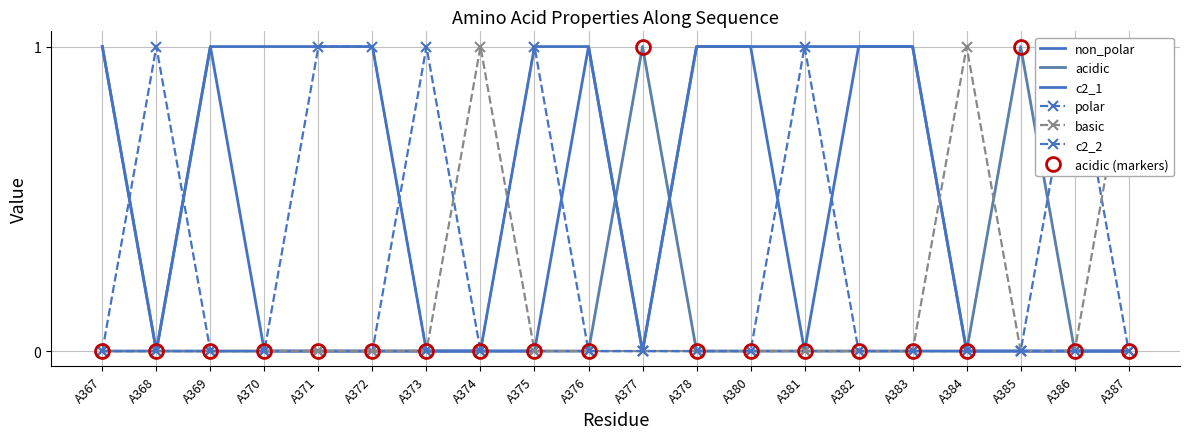

At how many categories does at least one series exceed 0?

20